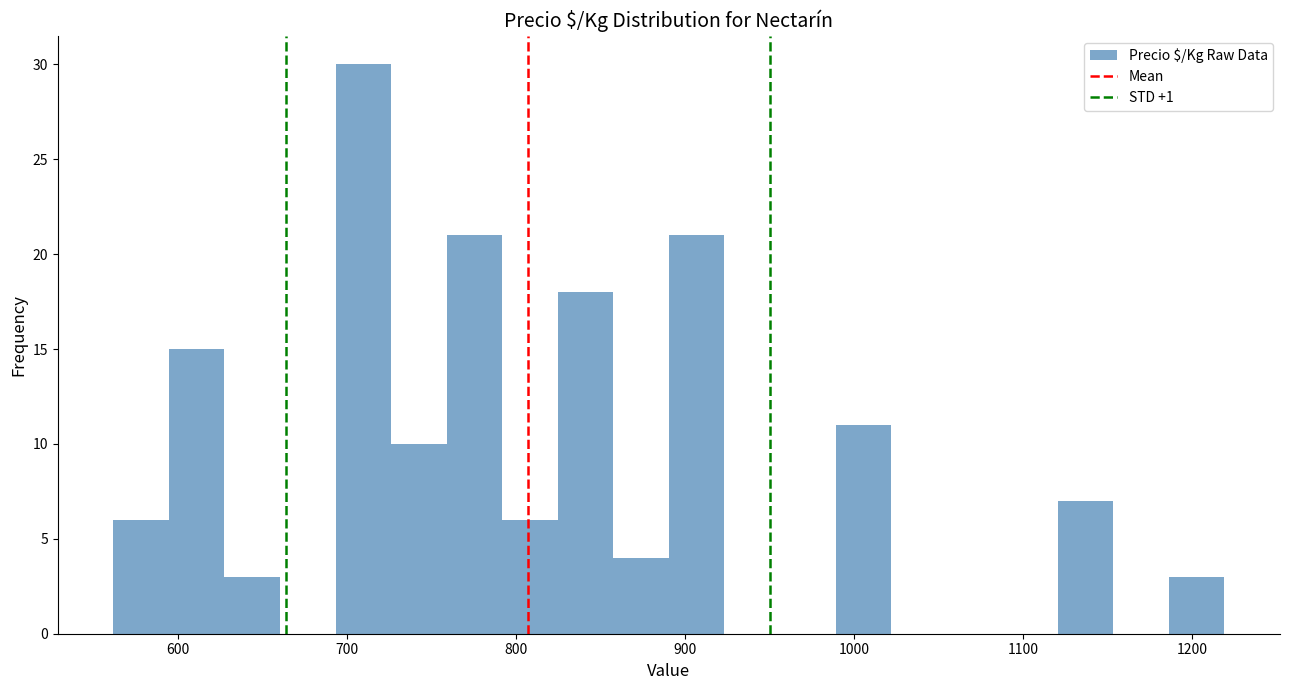

Read against the x-axis, roughly where is the centre of the tallest bar?

710